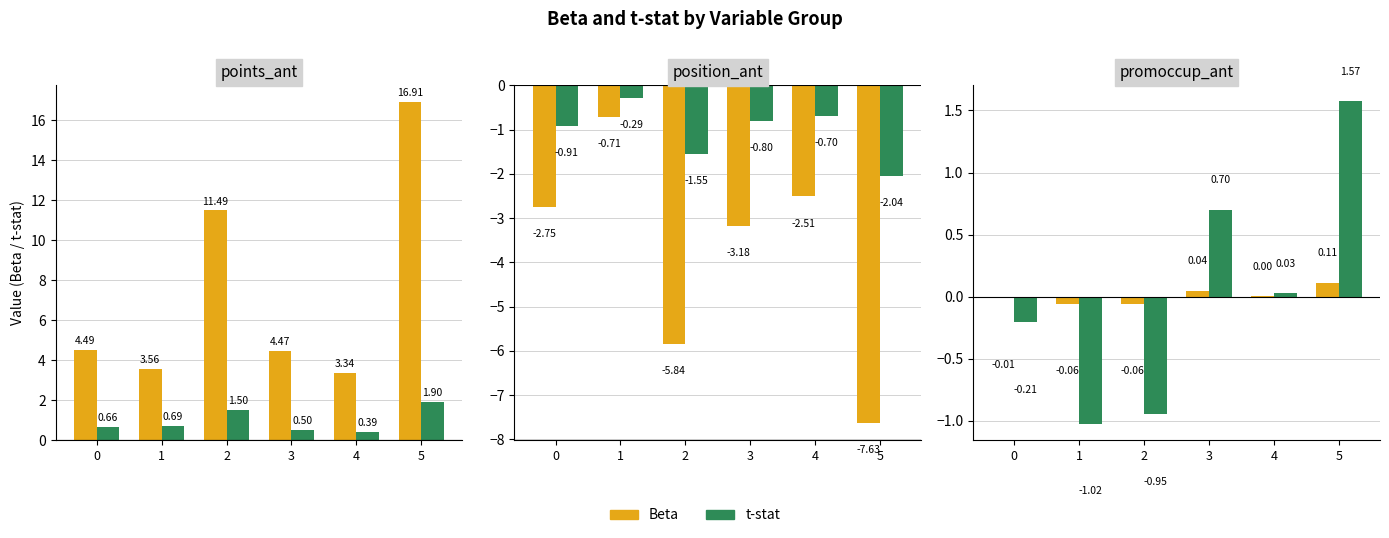

What are all the series names shown in the legend?

Beta, t-stat